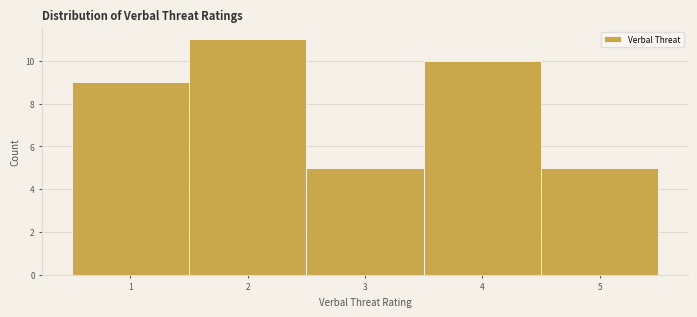

Reading left to right, transcribe this chart: for each bar, give the range it covers on the x-axis and its height. The values are not printed on the chart, so give them approximately, as read against the axis.

0.5 to 1.5: 9
1.5 to 2.5: 11
2.5 to 3.5: 5
3.5 to 4.5: 10
4.5 to 5.5: 5